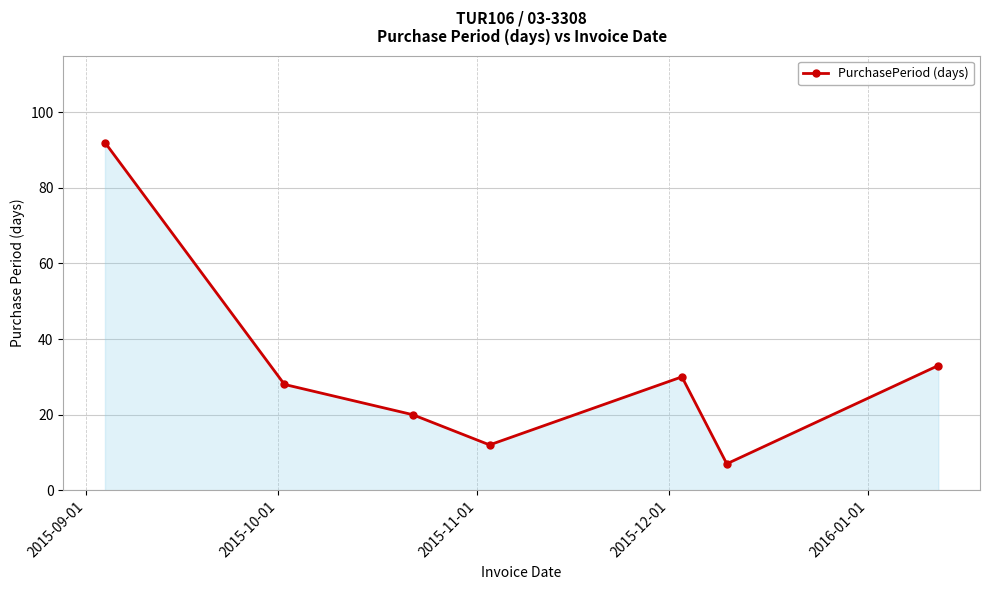

What is the difference between the maximum and minimum values?

85